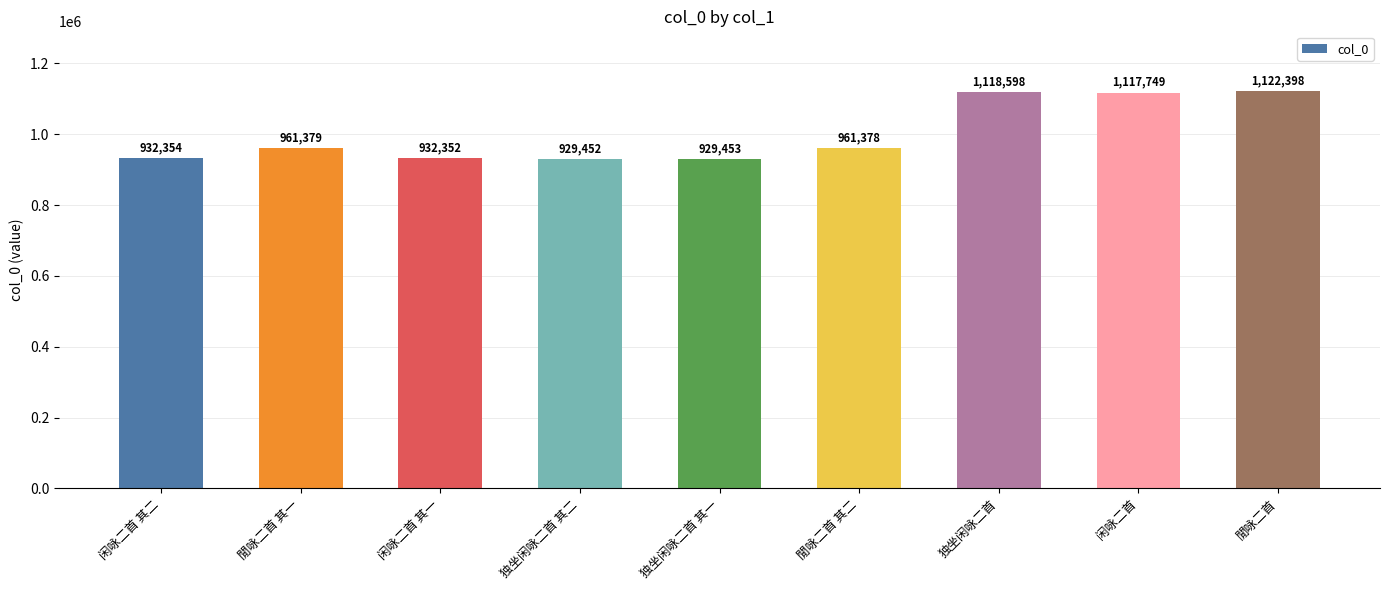

What is the sum of all values?

9005113